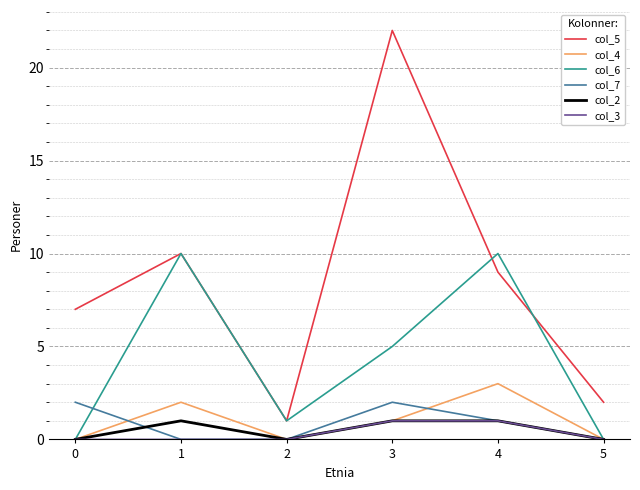

Reading right to left, what are all the values shown in this chart?

col_5: 2	9	22	1	10	7
col_4: 0	3	1	0	2	0
col_6: 0	10	5	1	10	0
col_7: 0	1	2	0	0	2
col_2: 0	1	1	0	1	0
col_3: 0	1	1	0	0	0